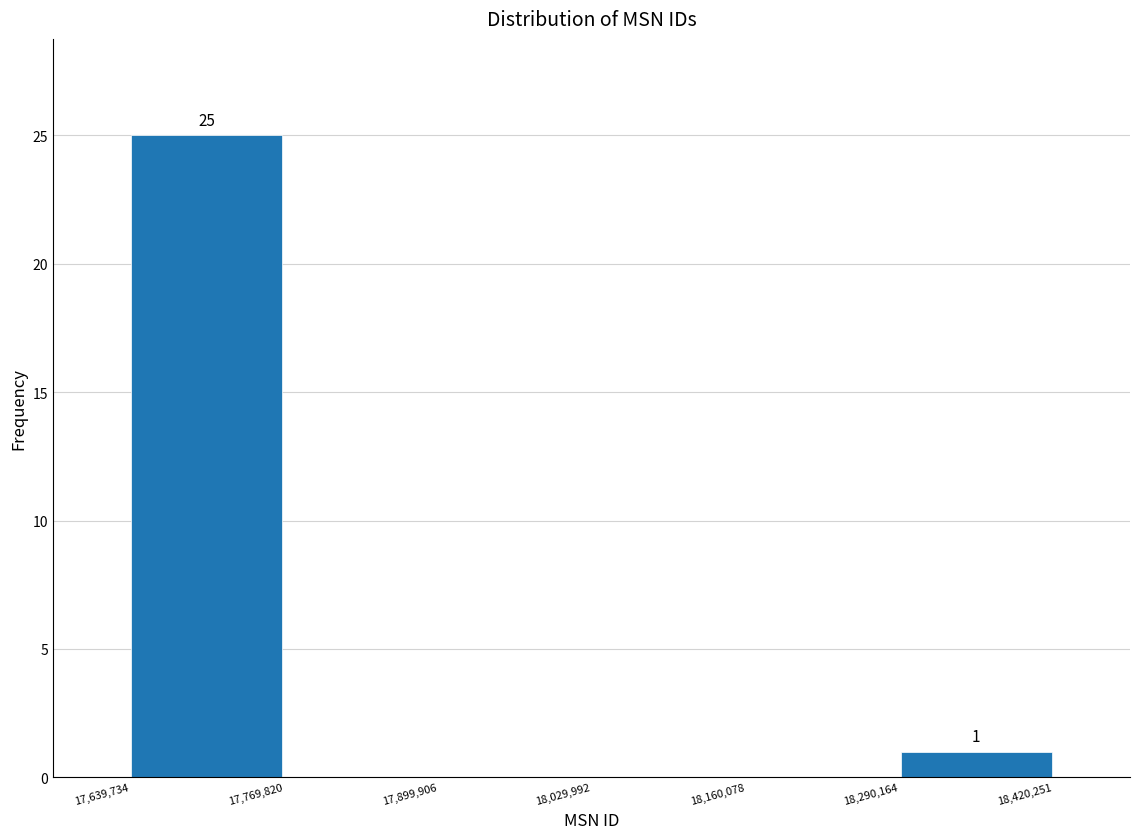

Which range on the x-axis has the tallest bar?

17,639,734 to 17,769,820